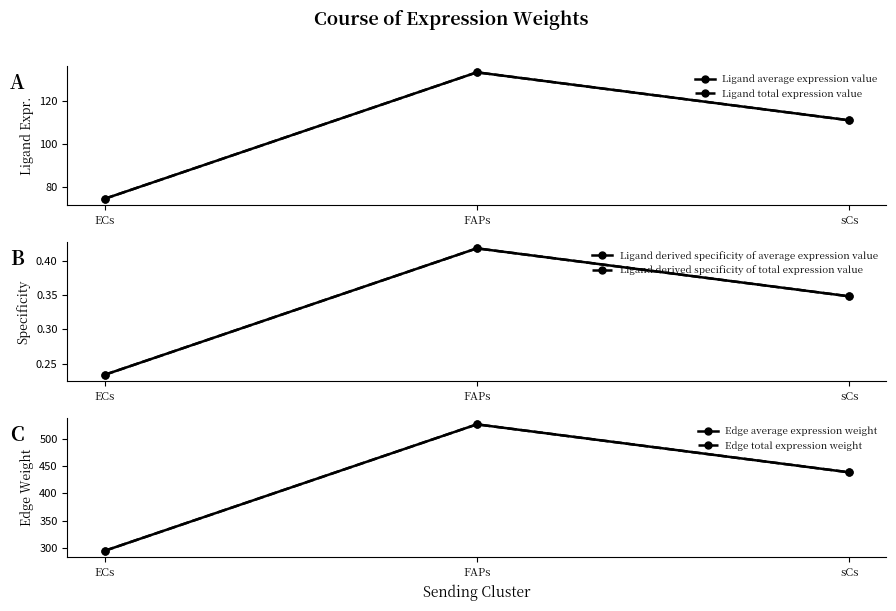

Where is Ligand derived specificity of total expression value nearest to the value 0?

ECs